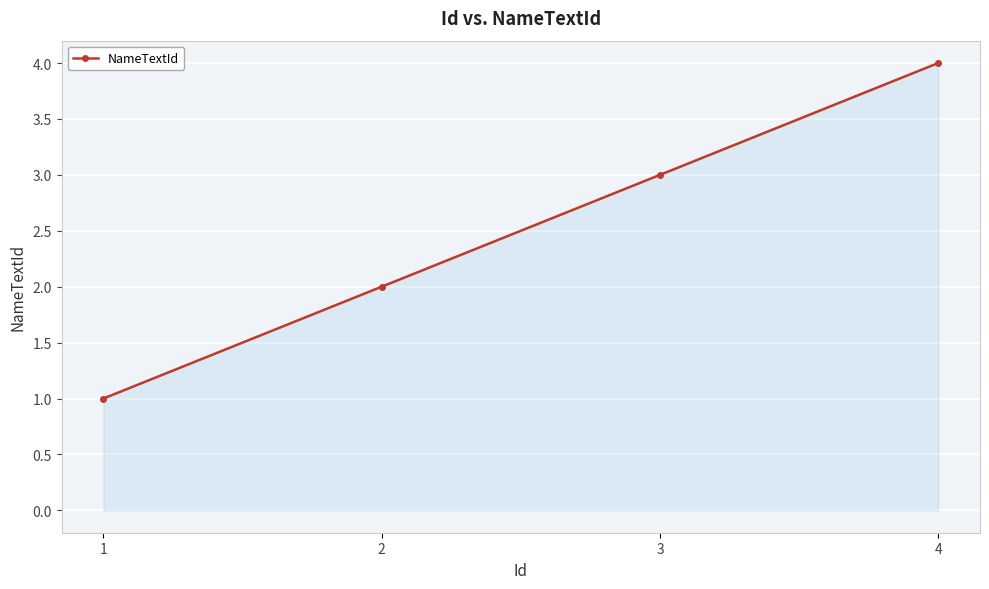

List the labels in order of value, largest first.

4, 3, 2, 1